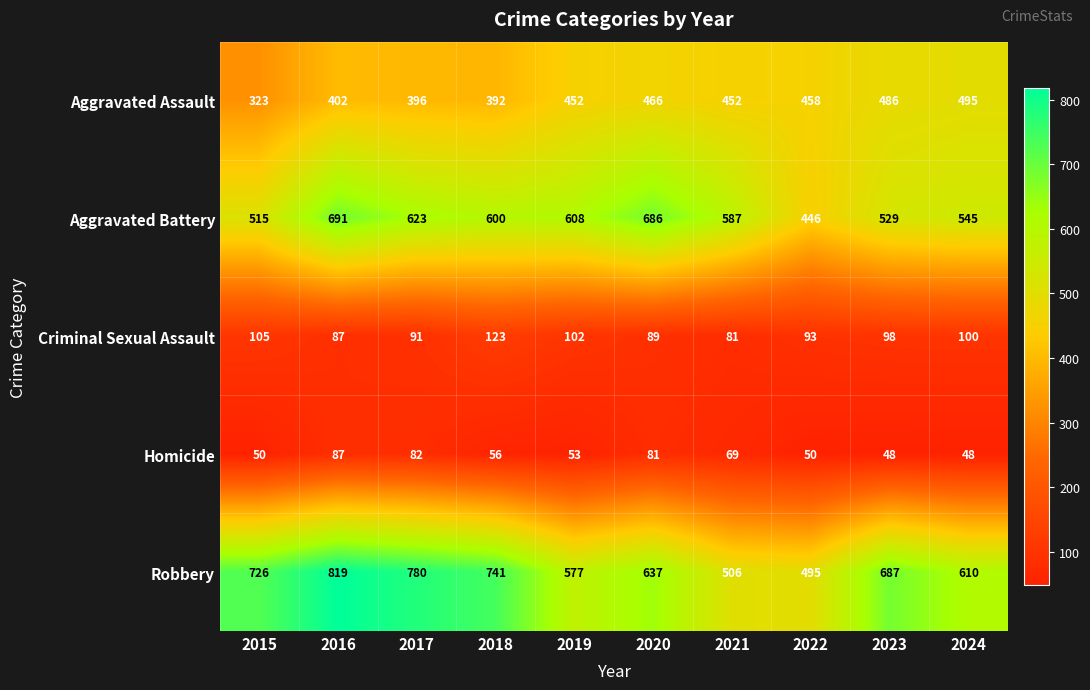

Is the value of Criminal Sexual Assault at 2018 greater than the value of Aggravated Assault at 2019?

No